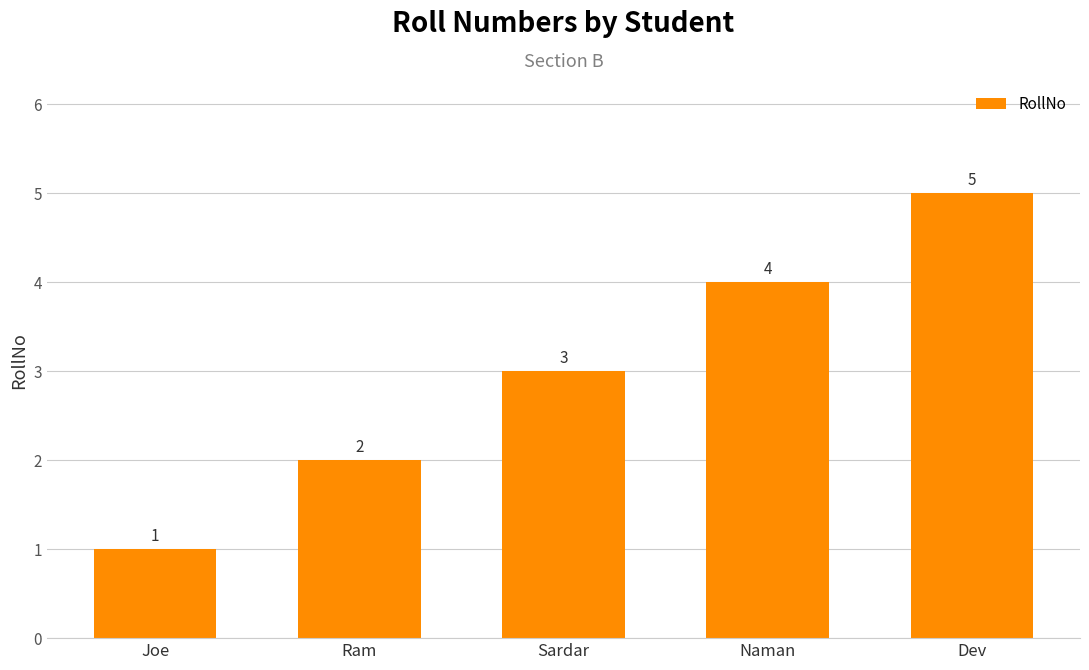

Between Dev and Joe, which is larger?

Dev